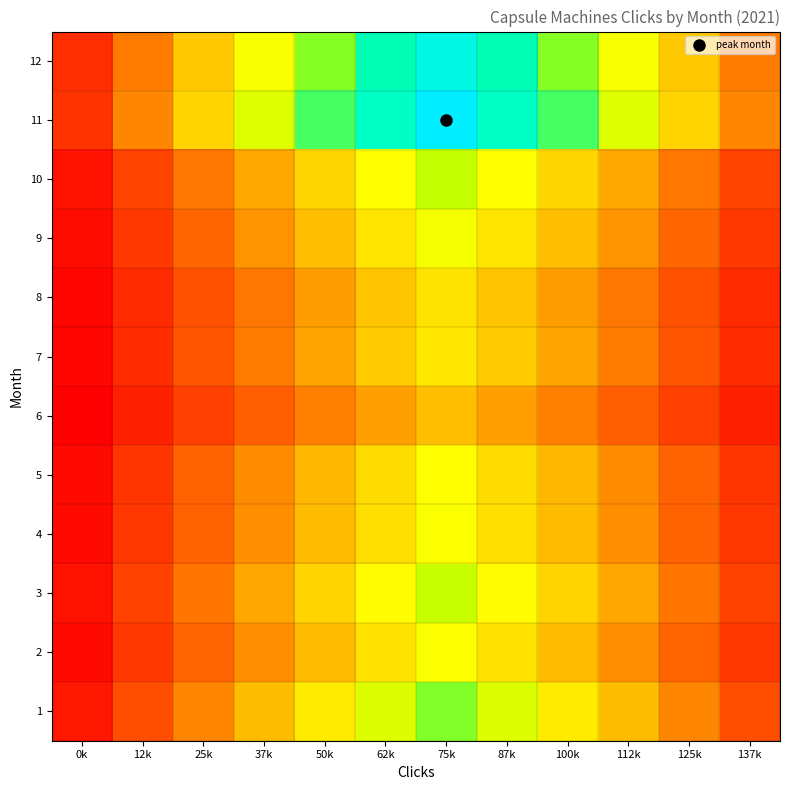

Rank the series at 25k from lowest to highest value.

6, 8, 7, 5, 4, 2, 9, 3, 10, 1, 12, 11